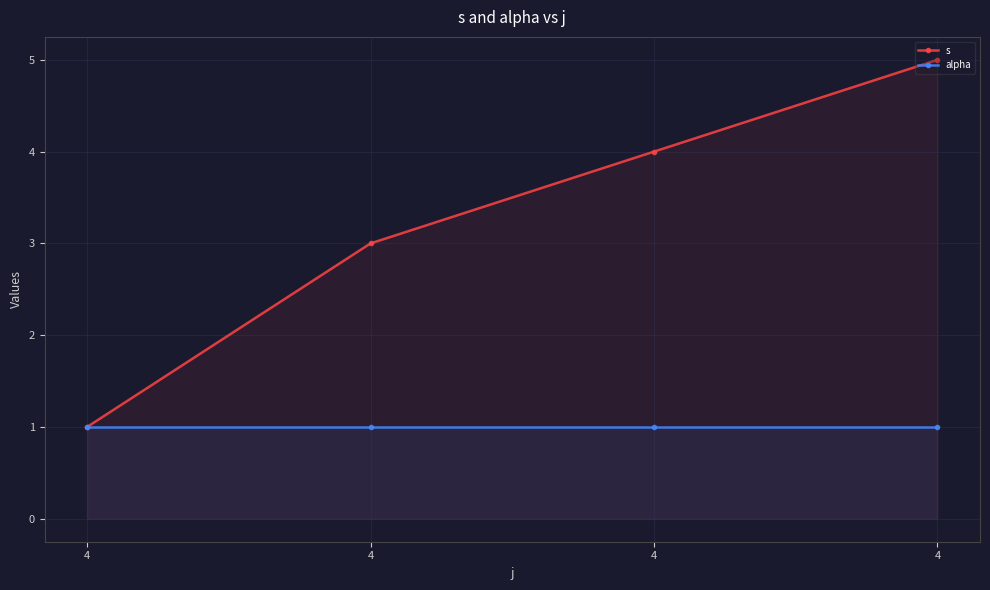

At how many categories does at least one series exceed 4?

1